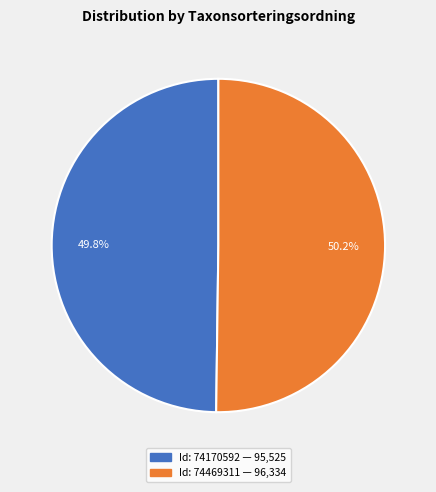

Is there a majority slice in this chart?

Yes